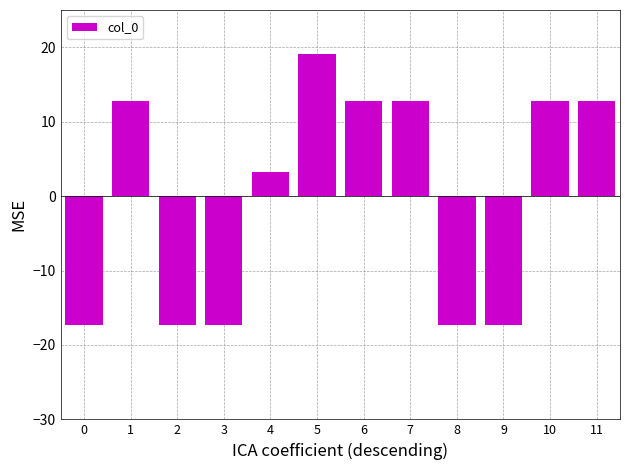

How many distinct data groups are displayed?

1